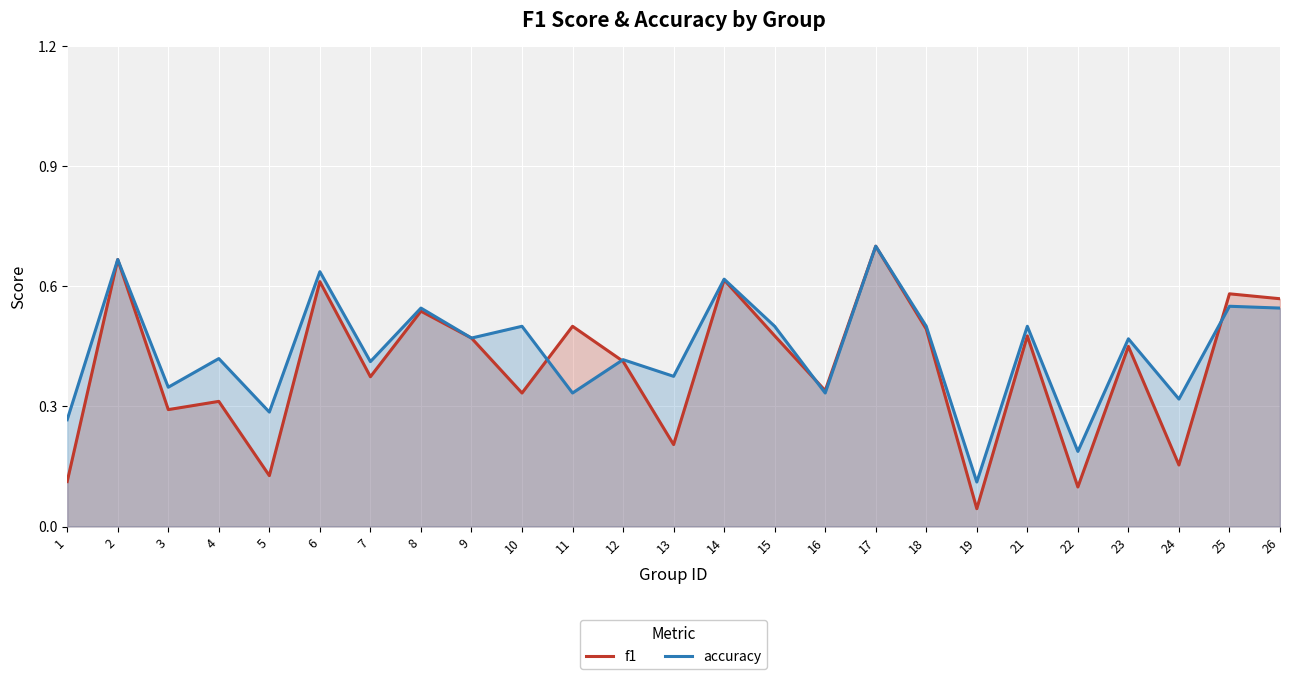

True or false: accuracy has more than 0 interior local peaks.

True